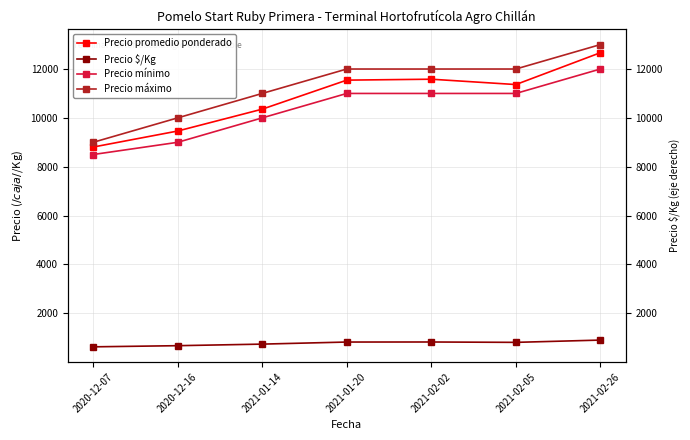

Rank the series by their maximum value, from highest to lowest.

Precio máximo, Precio promedio ponderado, Precio mínimo, Precio $/Kg